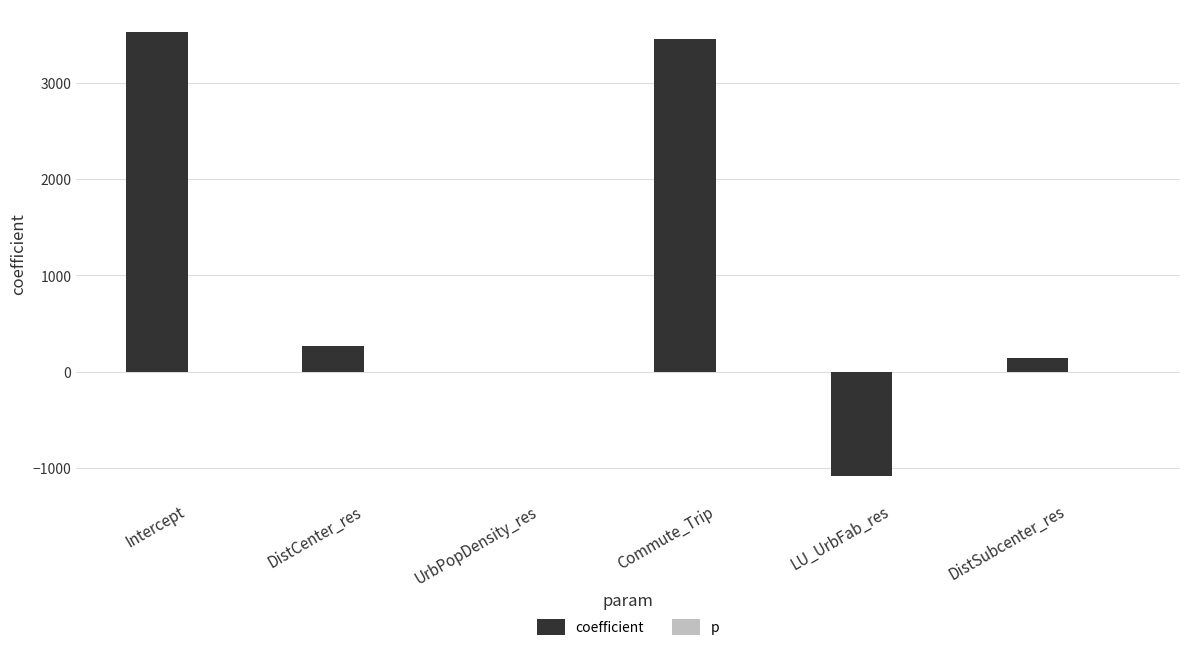

What is the maximum value for coefficient?

3528.3